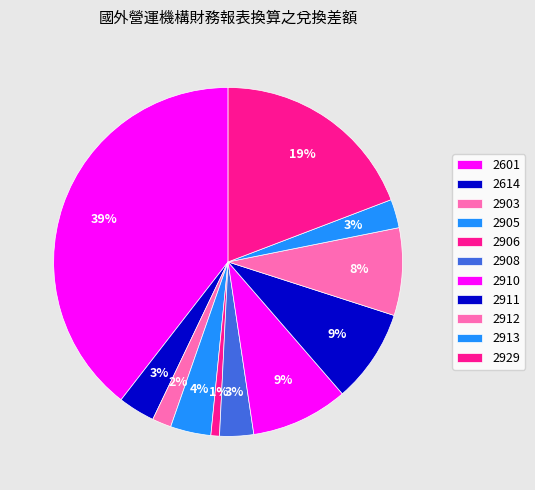

Is it true that 2903 is 1% of the pie?

False